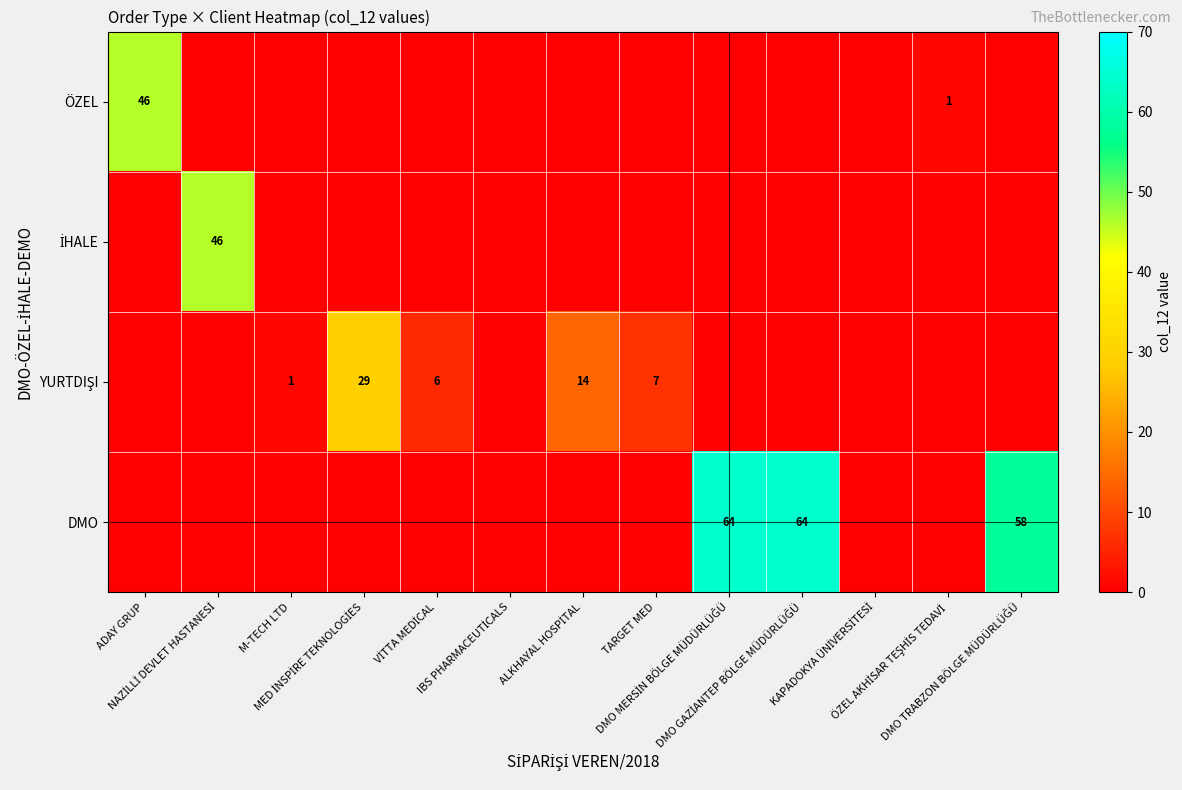

At which label is İHALE closest to 23?

ADAY GRUP